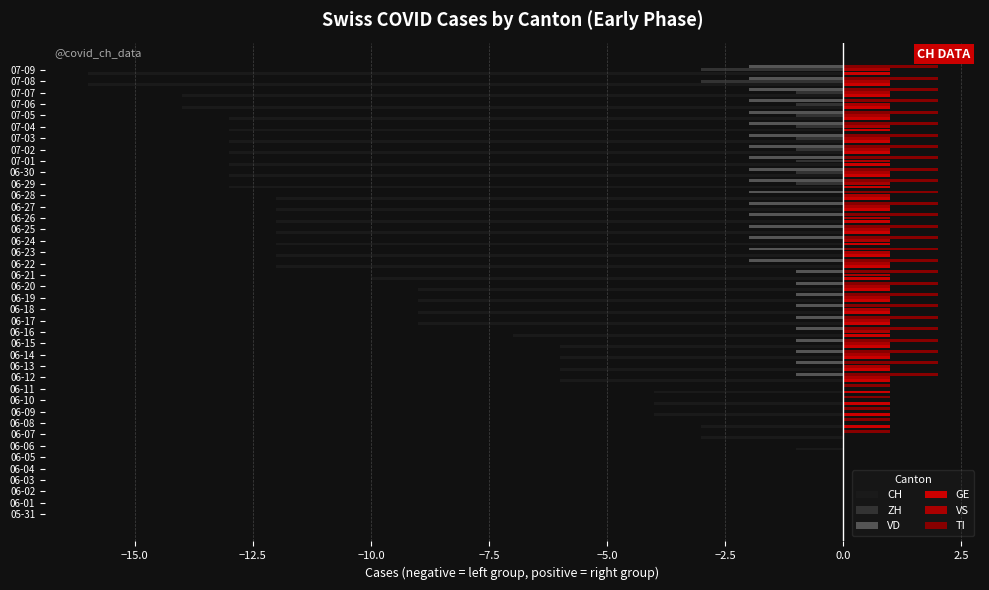

What is the label of the 20th bar from the left?

06-19